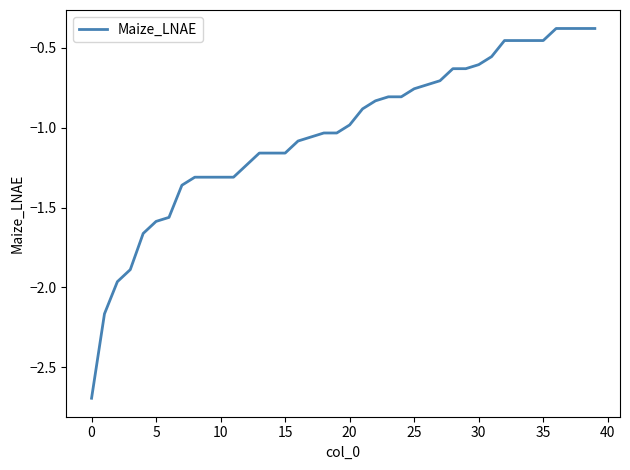

Is this an area chart (filled region under the line)?

No